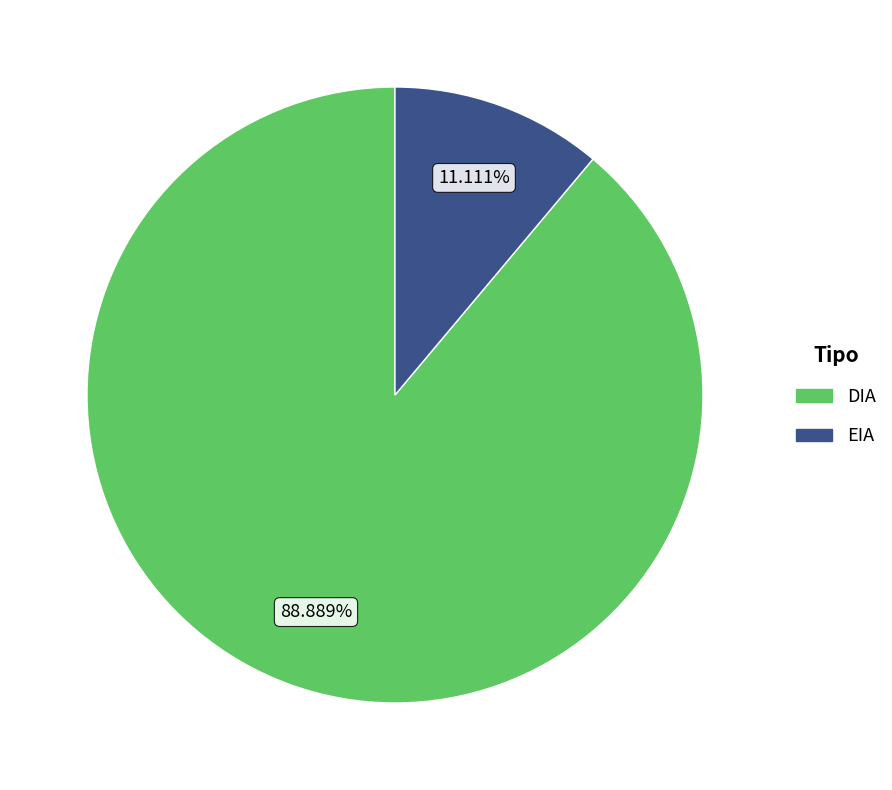

Rank the categories by value from lowest to highest.

EIA, DIA